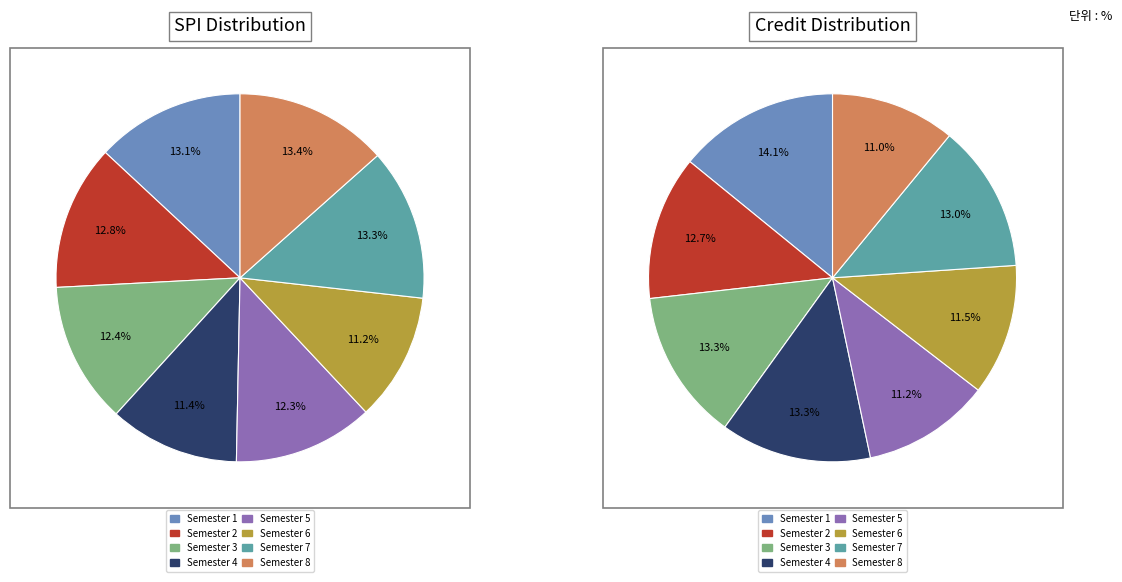

How many slices are in this pie chart?

8